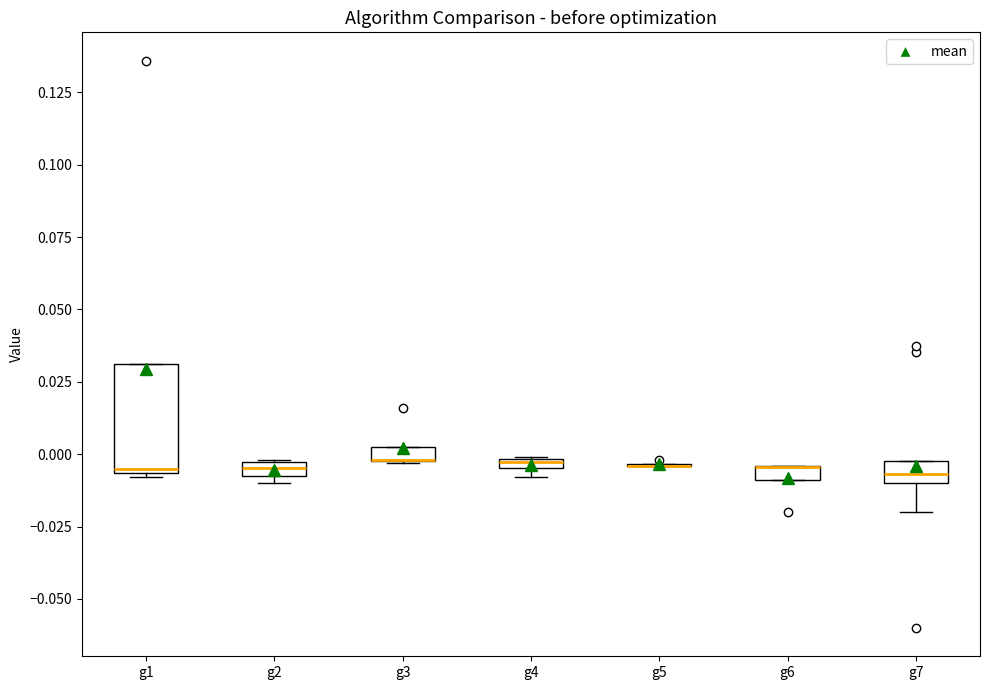

Comparing the boxes themselves (not the whiskers), which one is the tallest?

g1